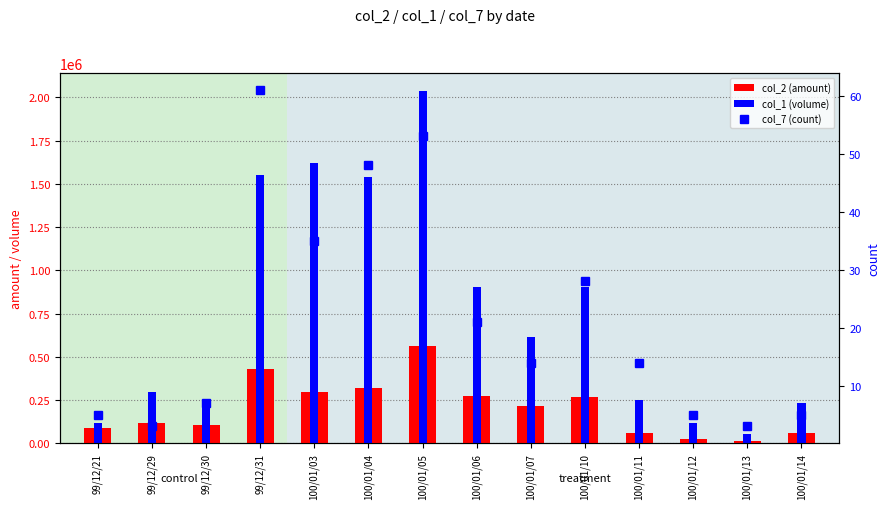

Are the bars horizontal?

No